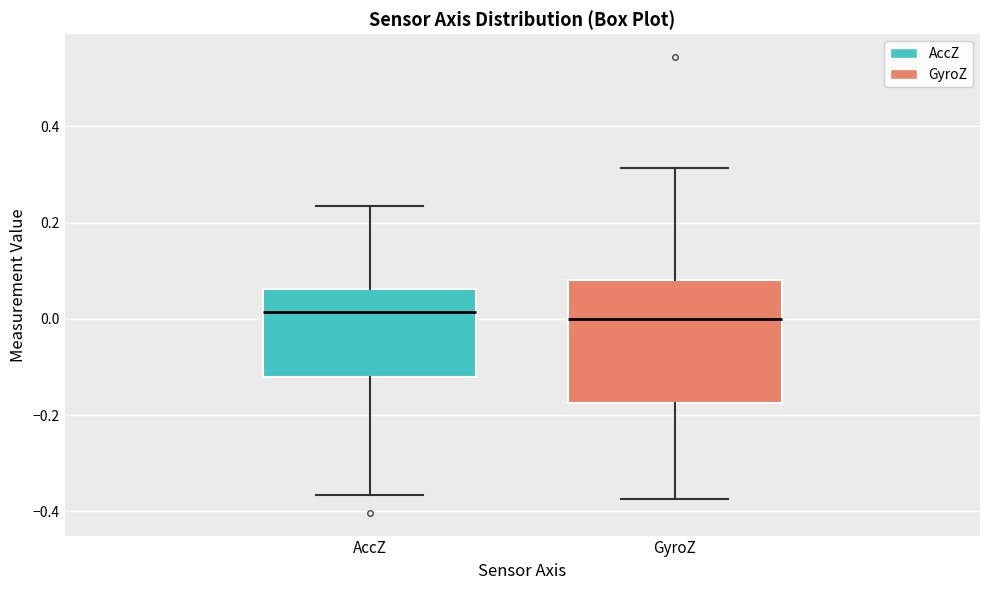

Where does the upper whisker of the box for AccZ end on the y-axis? The values are not printed on the chart, so give them approximately, as read against the axis.

0.24